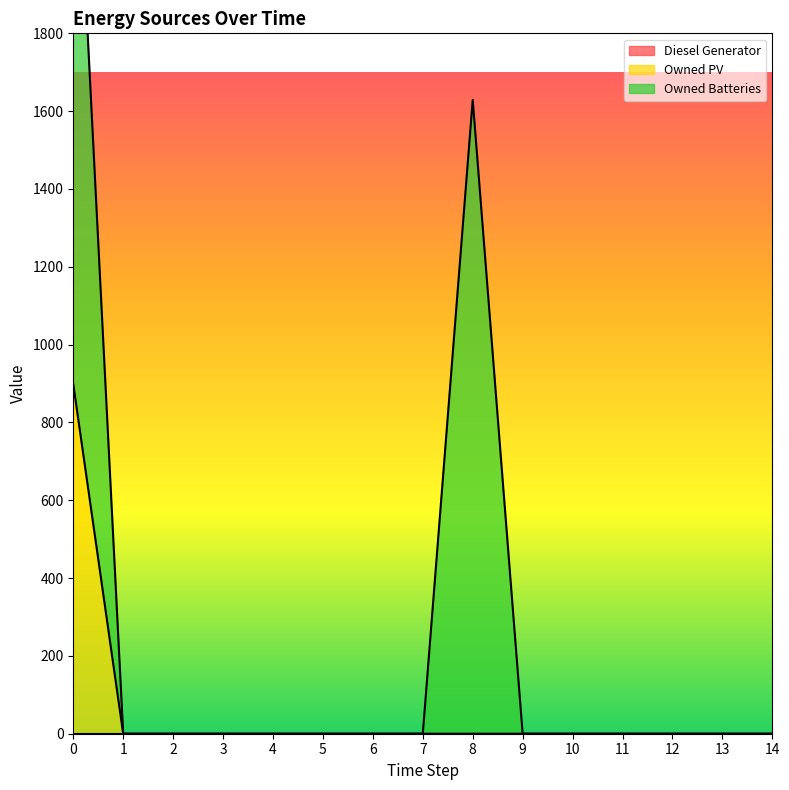

Reading right to left, extract all data points from this chart.

Diesel Generator: 14=0	13=0	12=0	11=0	10=0	9=0	8=0	7=0	6=0	5=0	4=0	3=0	2=0	1=0	0=0
Owned PV: 14=0	13=0	12=0	11=0	10=0	9=0	8=0	7=0	6=0	5=0	4=0	3=0	2=0	1=0	0=898
Owned Batteries: 14=0	13=0	12=0	11=0	10=0	9=0	8=1629	7=0	6=0	5=0	4=0	3=0	2=0	1=0	0=1629